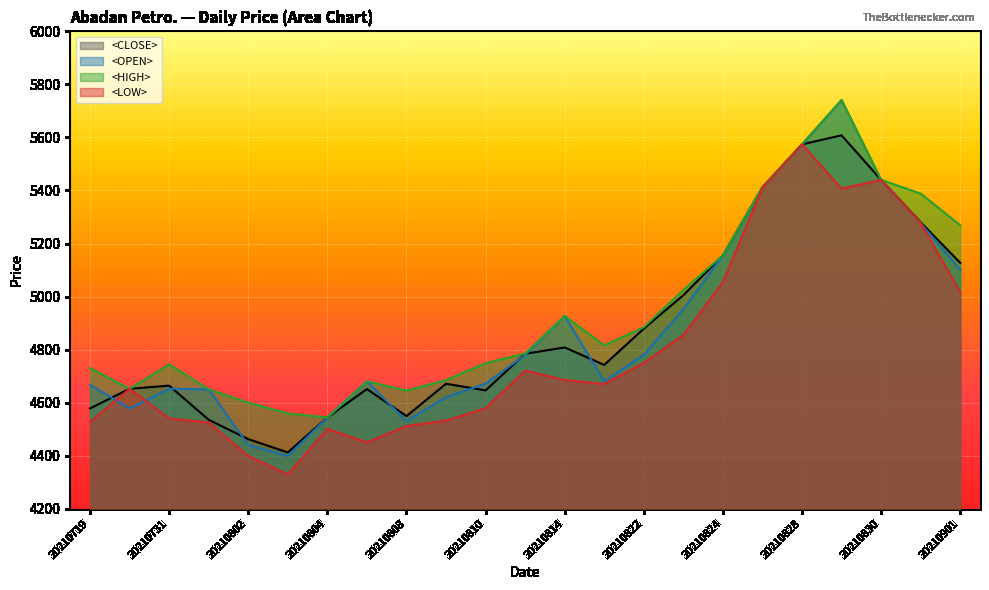

Does the chart display data point markers on the line(s)?

No